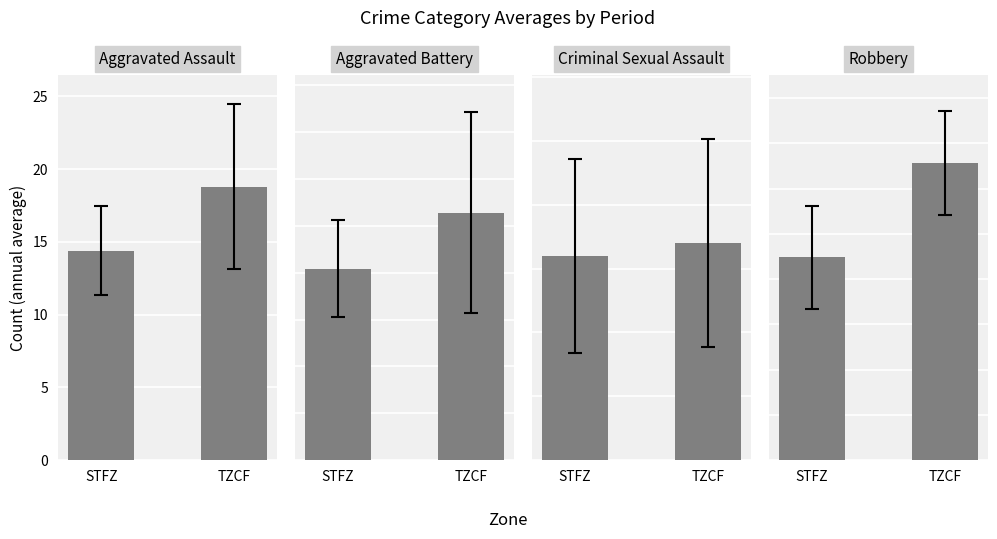

True or false: Robbery has a value of 11.2 at STFZ.

True